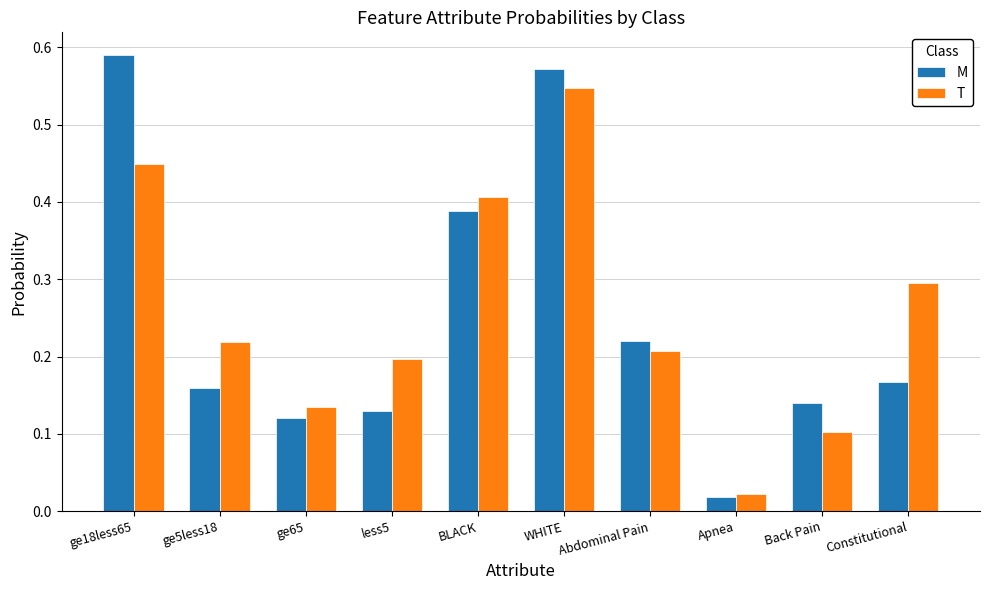

Which category has the highest value across all series?

ge18less65